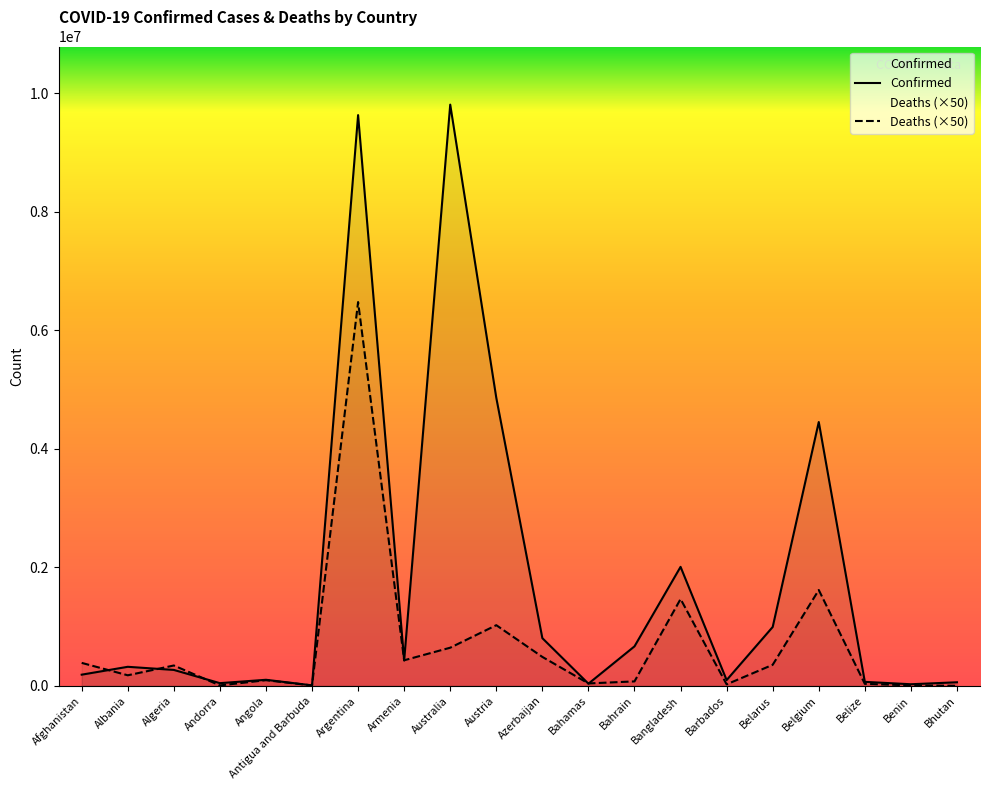

How many lines are shown in the chart?

2